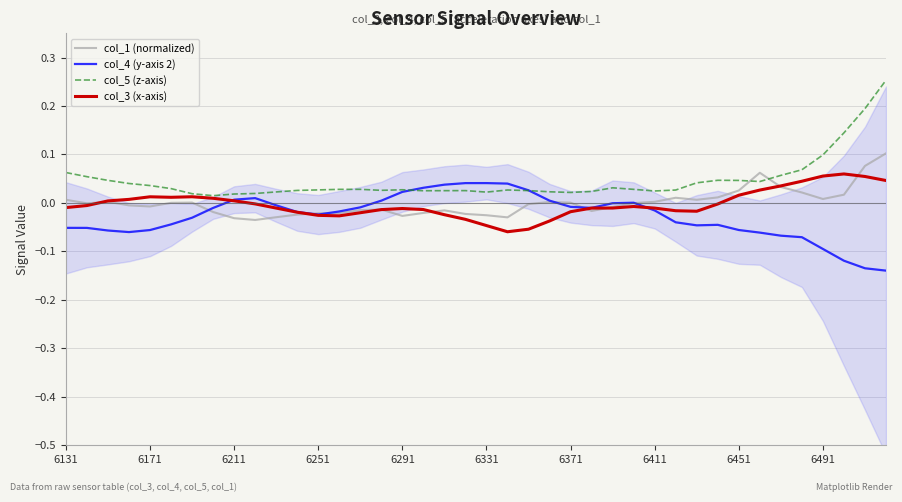

How many values in col_3 (x-axis) are above zero?

15